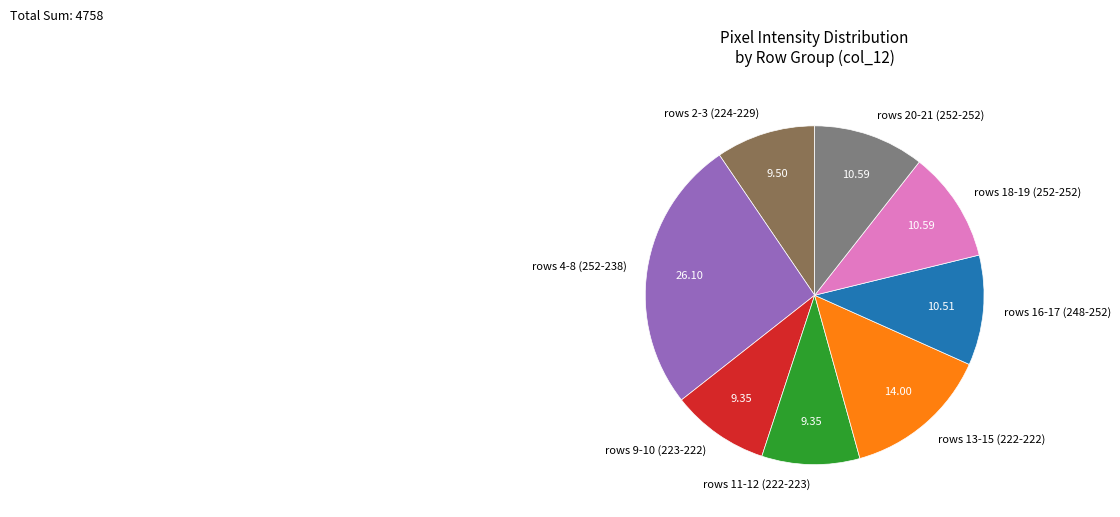

Is there any slice that represents more than half of the pie?

No